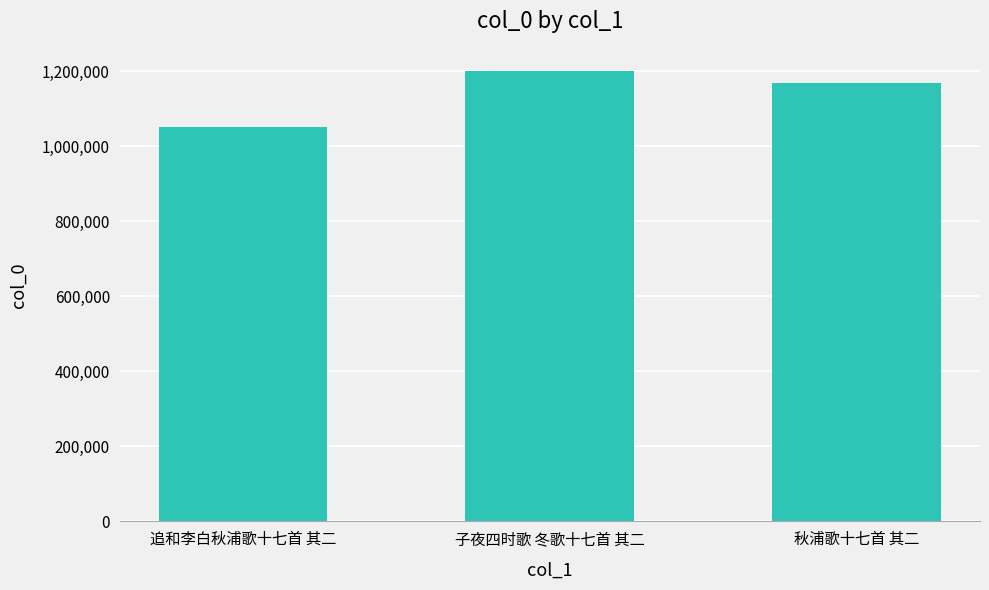

Count the values in the range 1050038 to 1199116.

3